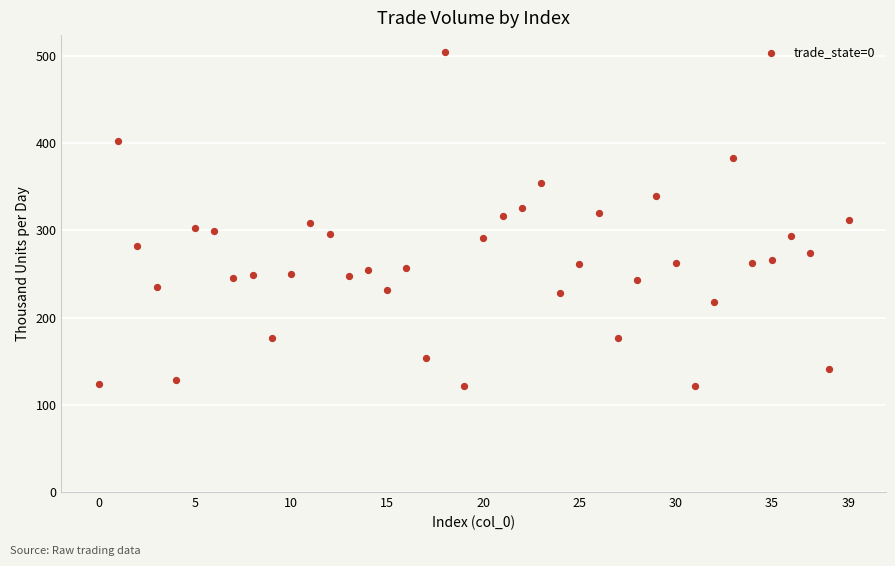

What is the range of Y values (max minus min)?

383.2